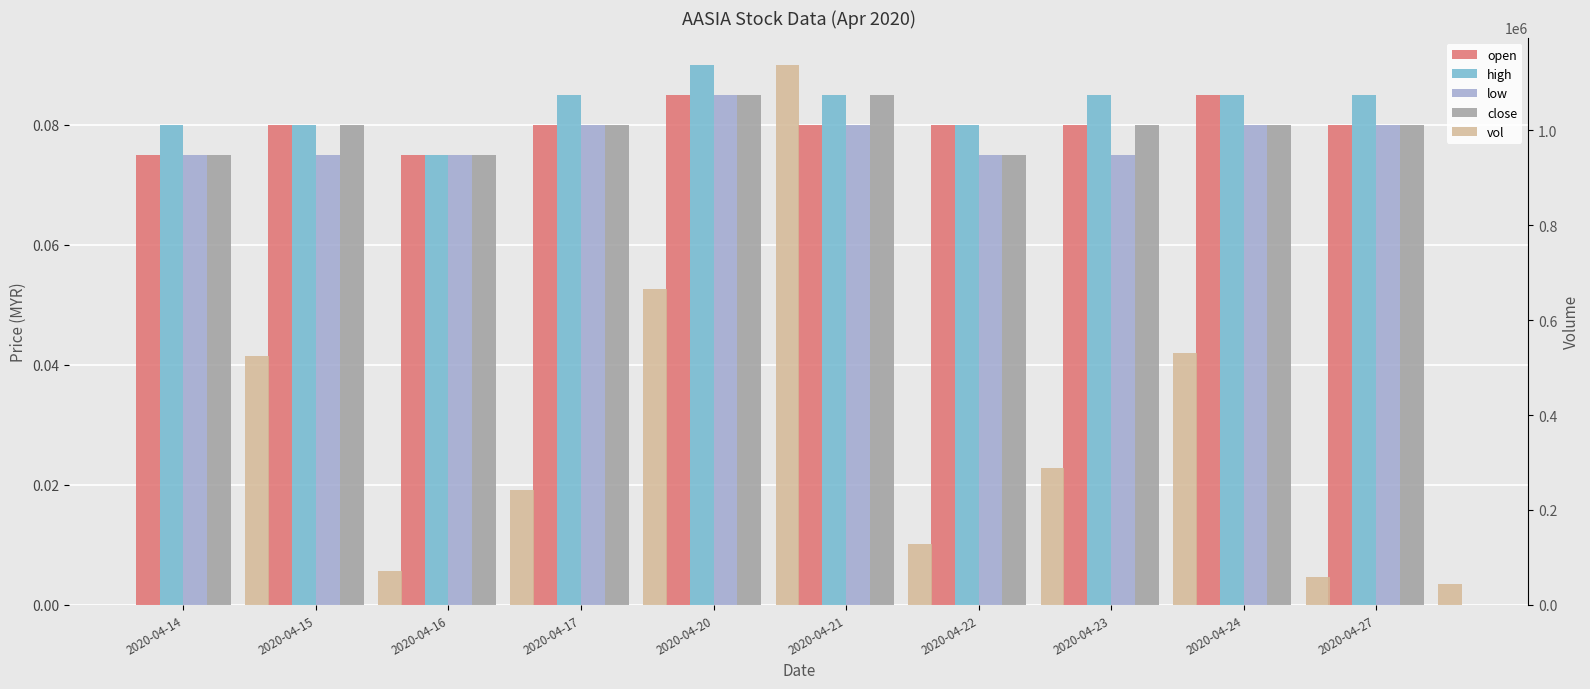

Between 2020-04-27 and 2020-04-20, which is larger?

2020-04-20